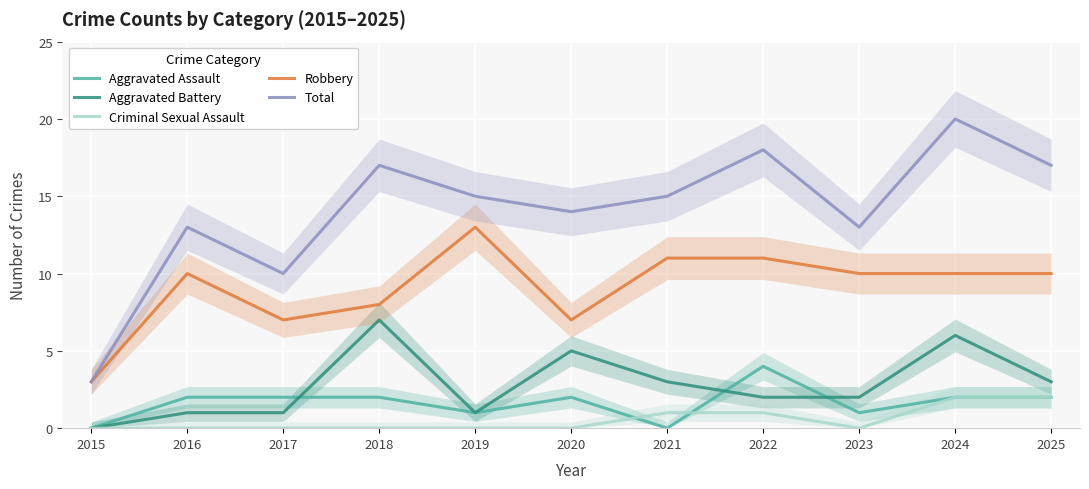

At which category does Aggravated Assault reach its first local peak?

2020